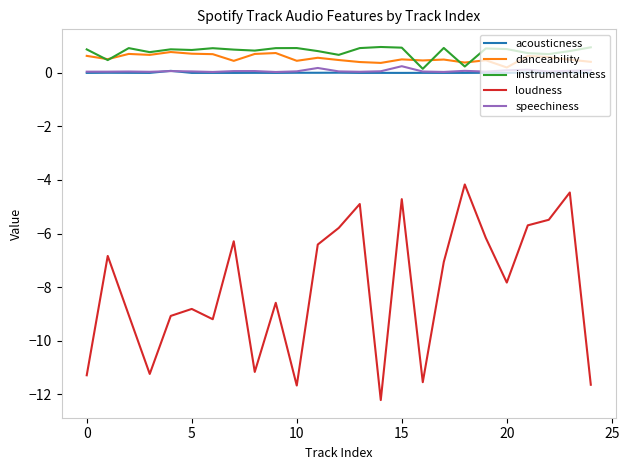

True or false: acousticness has more than 1 points higher than both neighbors.

True